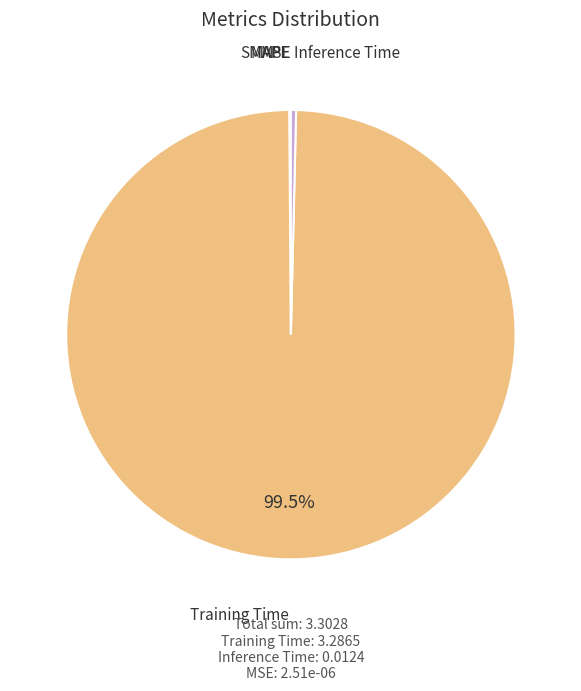

Which slice is the largest?

Training Time